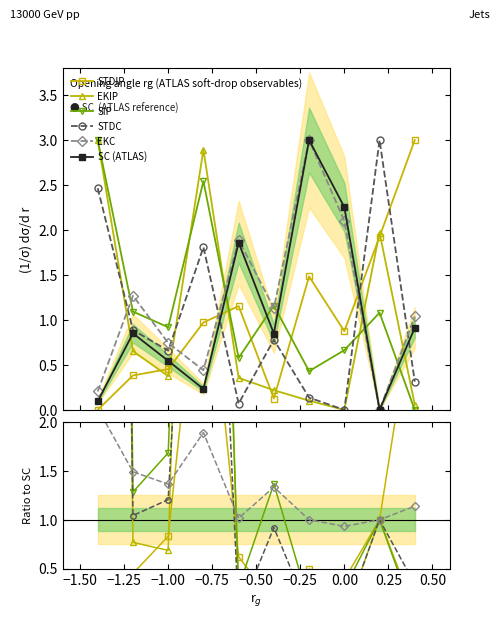

Which has a higher value, −0.75 or 0.25?

0.25